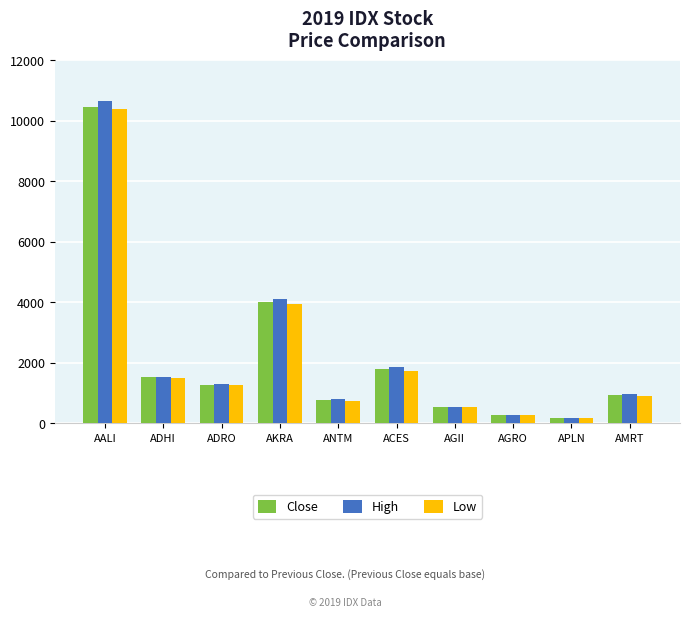

What is the difference between the High values at ADHI and AKRA?

2565